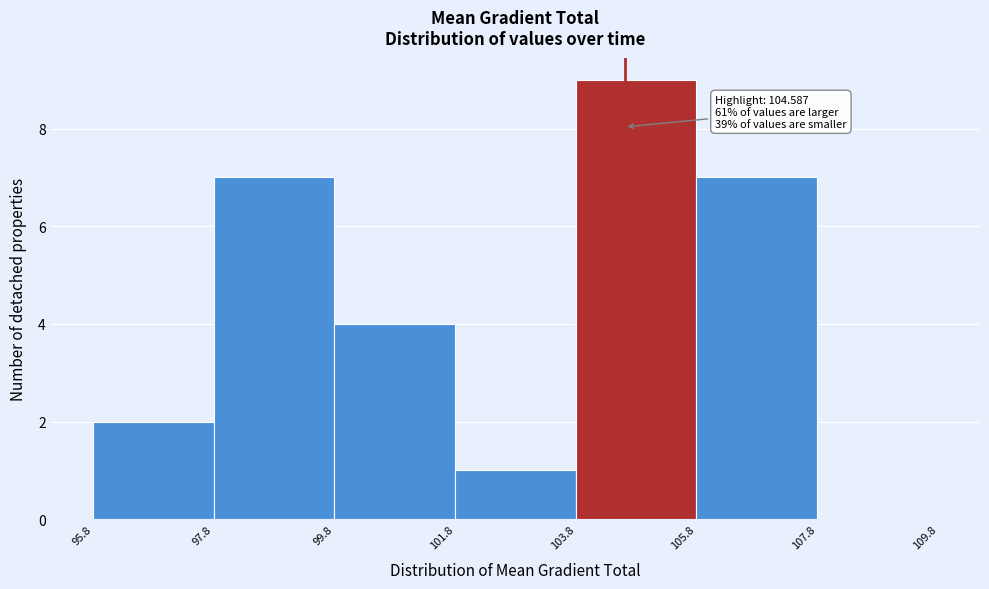

Which range on the x-axis has the tallest bar?

103.8 to 105.8